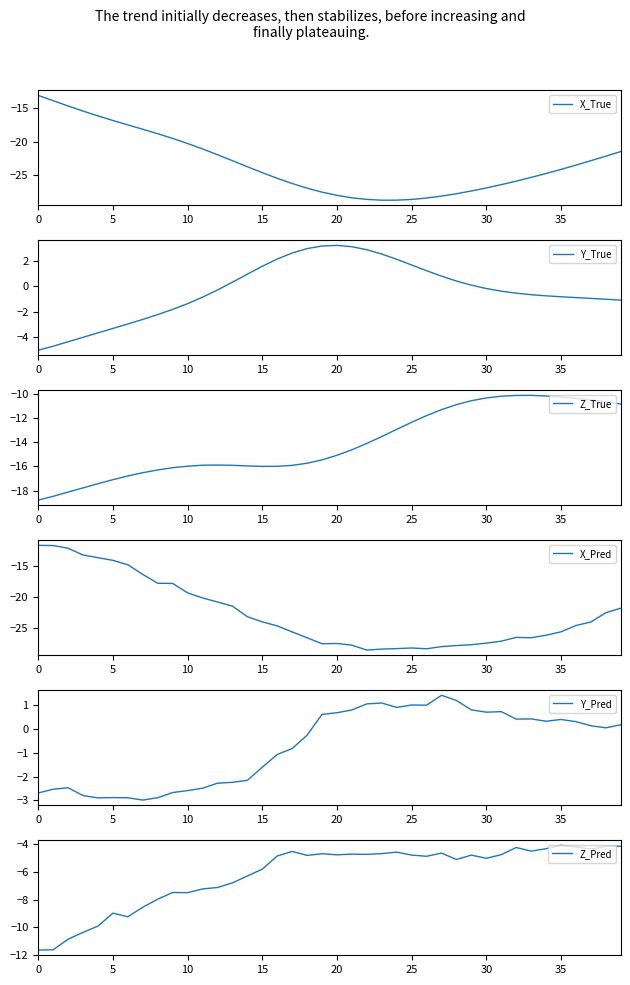

The value of X_True at 5 is -16.8. True or false?

True